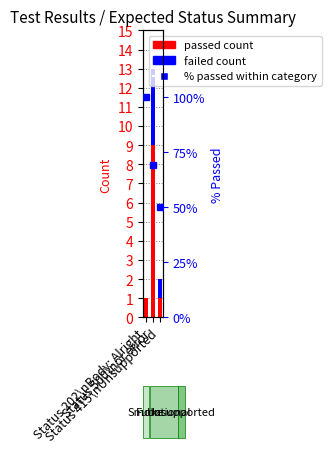

At how many categories does at least one series exceed 41?

3